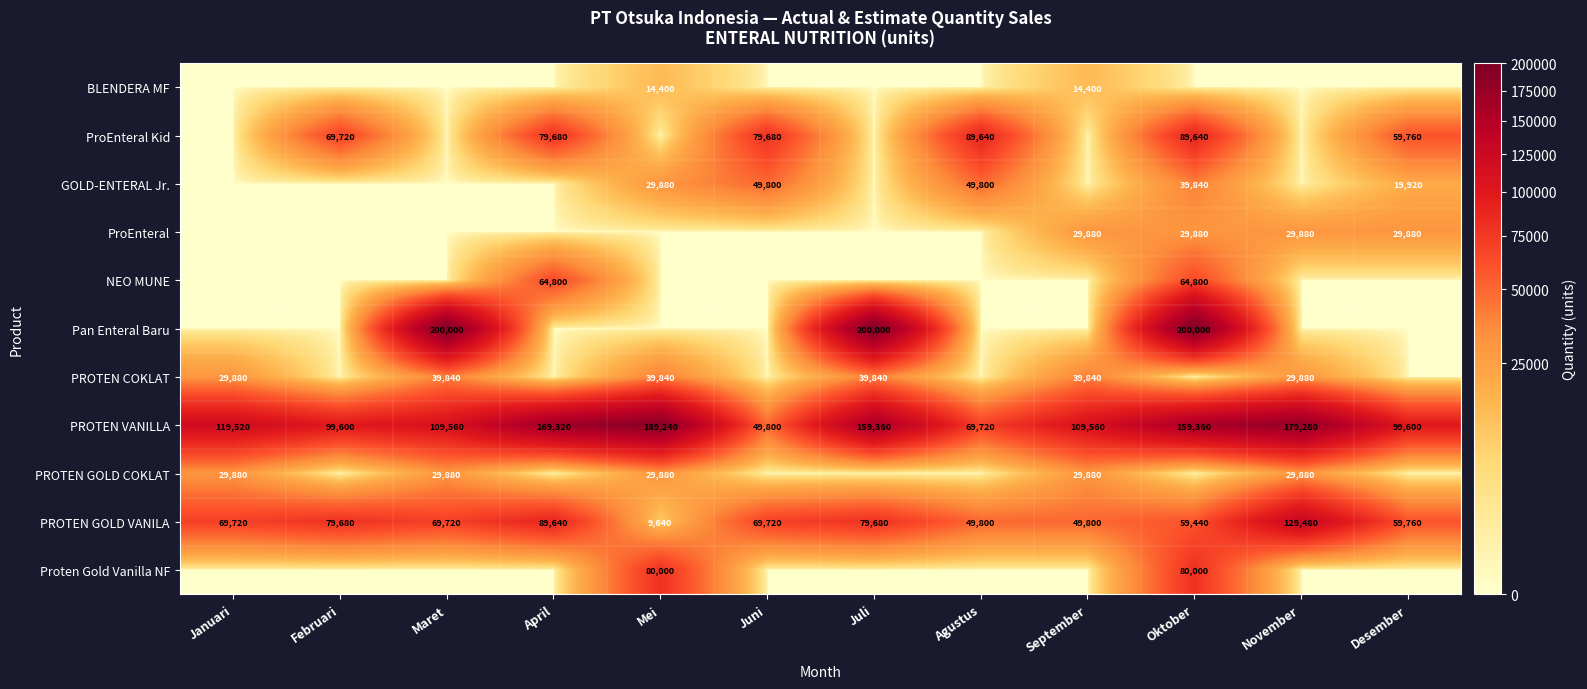

What is the approximate value of PROTEN GOLD VANILA at Januari, to the nearest 10?

69720